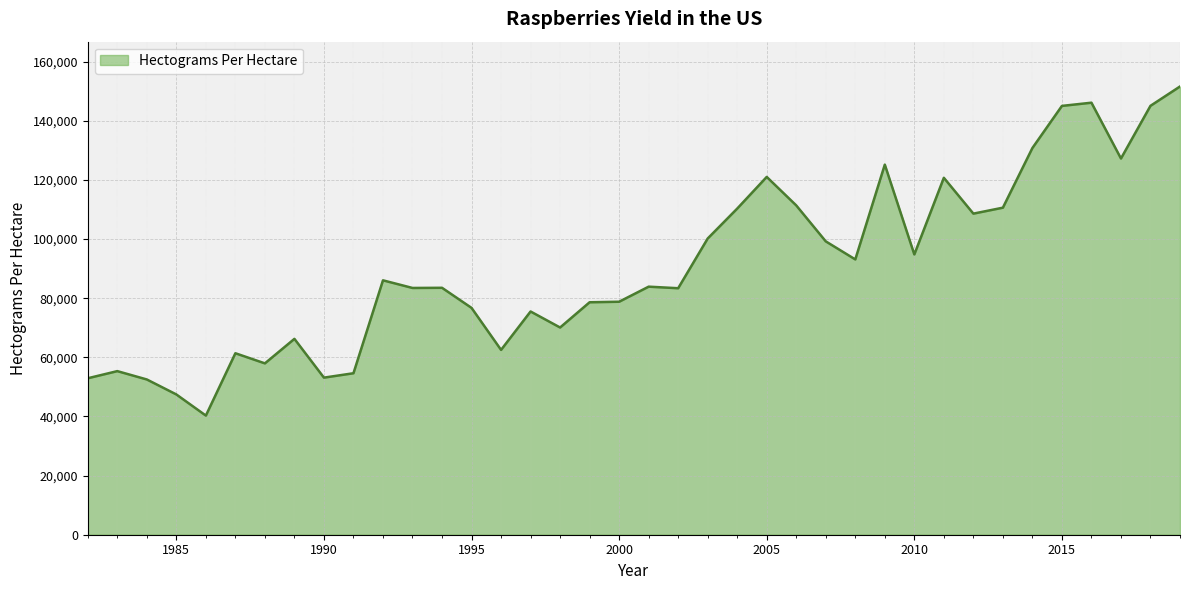

What is the minimum value shown in the chart?

40307